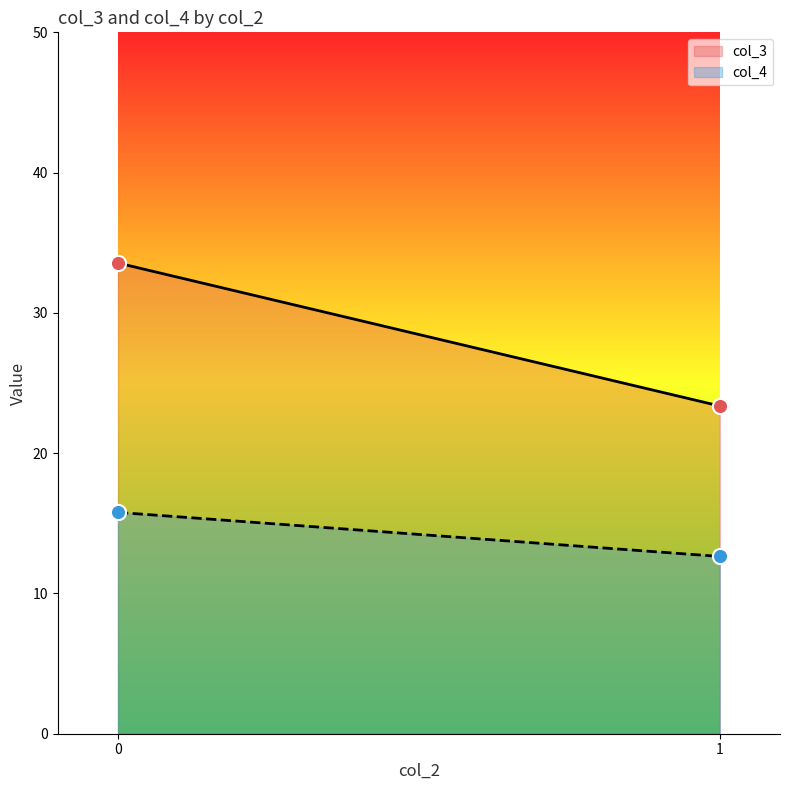

Which series contains the highest Y value?

col_3